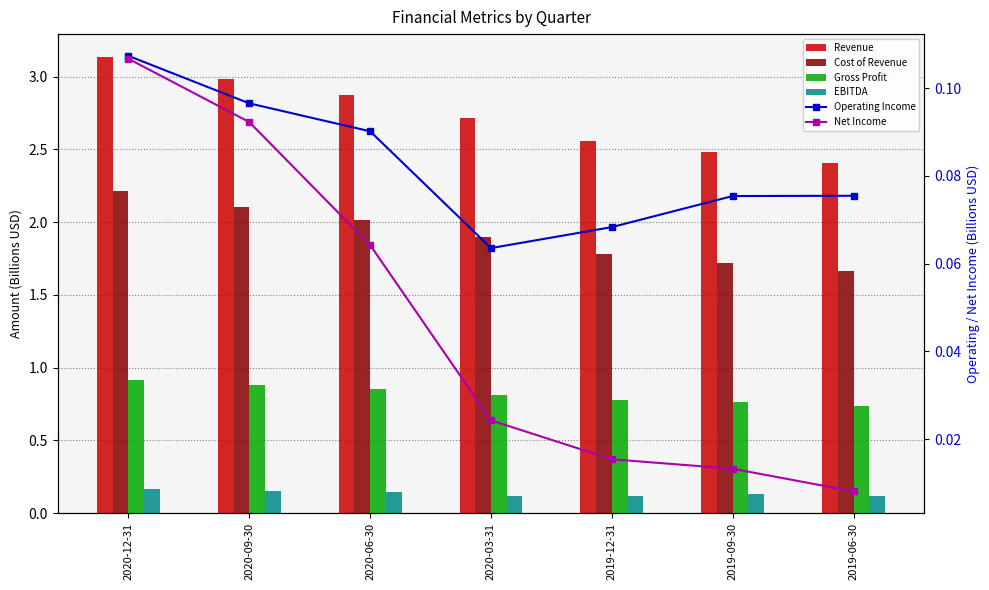

Reading left to right, list all the values displayed in this chart.

Revenue: 3.1	3.0	2.9	2.7	2.6	2.5	2.4
Cost of Revenue: 2.2	2.1	2.0	1.9	1.8	1.7	1.7
Gross Profit: 0.9	0.9	0.9	0.8	0.8	0.8	0.7
EBITDA: 0.2	0.2	0.1	0.1	0.1	0.1	0.1
Operating Income: 0.1	0.1	0.1	0.1	0.1	0.1	0.1
Net Income: 0.1	0.1	0.1	0.0	0.0	0.0	0.0